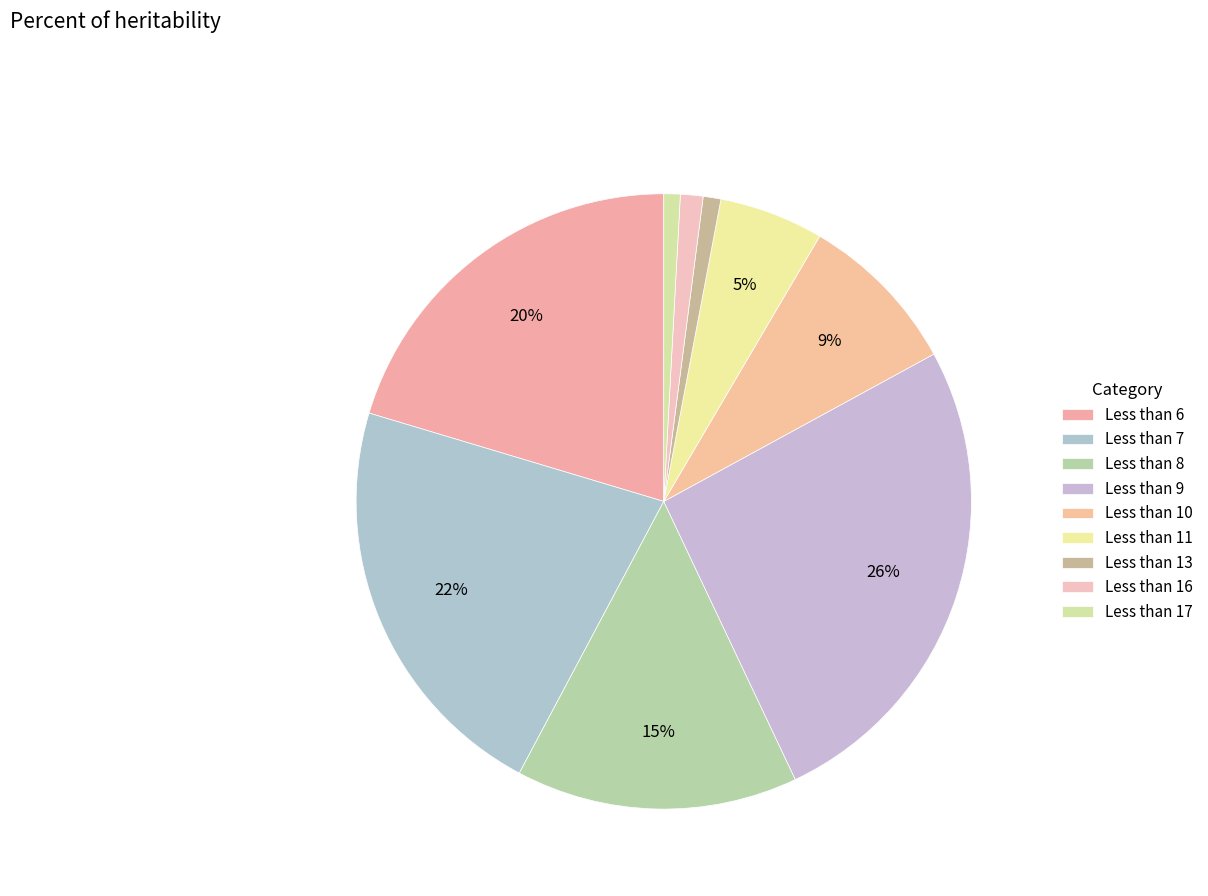

Which slice is the largest?

9